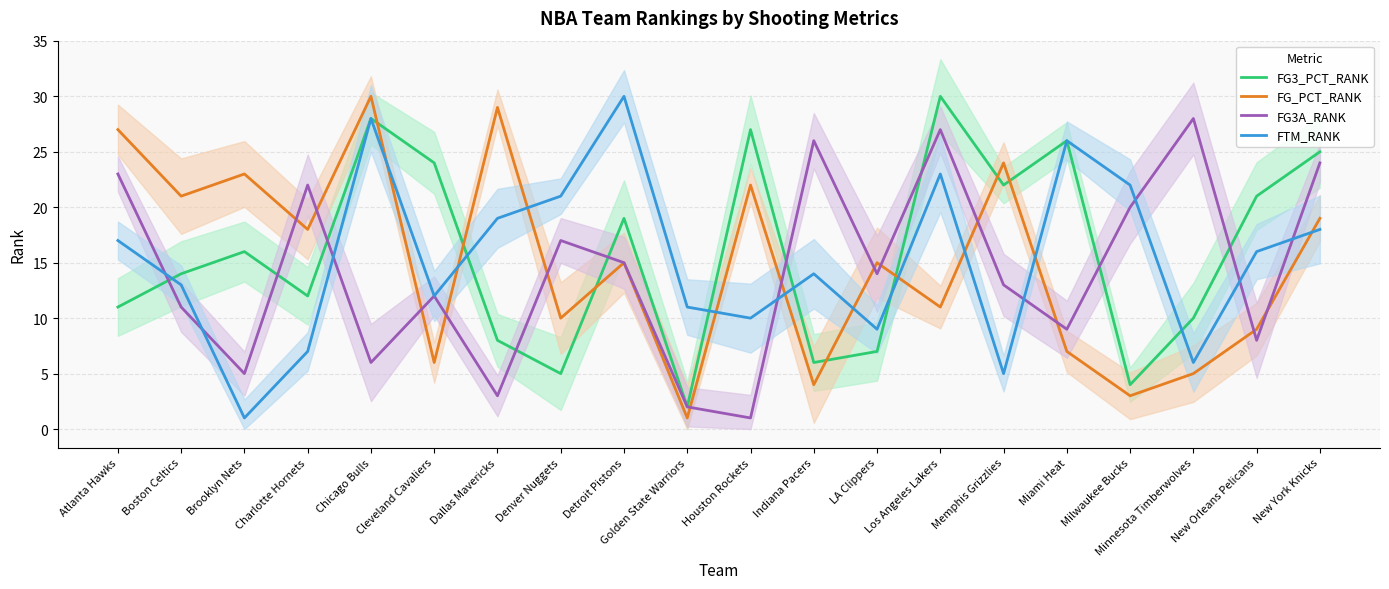

The FTM_RANK series shows 6 at Cleveland Cavaliers. True or false?

False